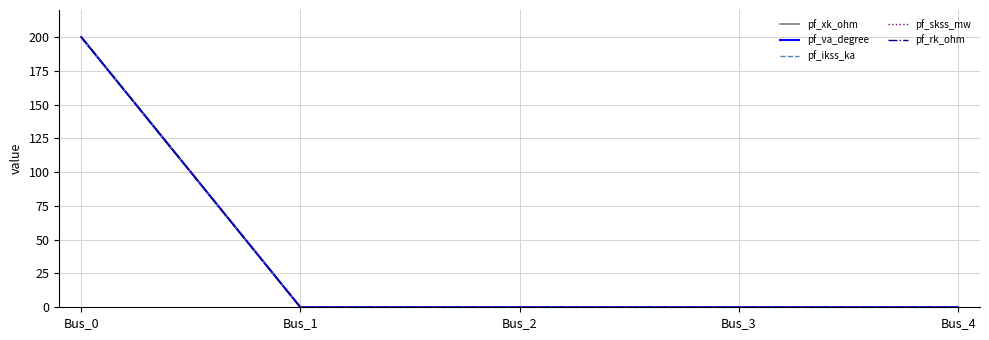

Reading left to right, list all the values displayed in this chart.

pf_xk_ohm: 200	0	0	0	0
pf_va_degree: 200	0	0	0	0
pf_ikss_ka: 200	0	0	0	0
pf_skss_mw: 200	0	0	0	0
pf_rk_ohm: 200	0	0	0	0